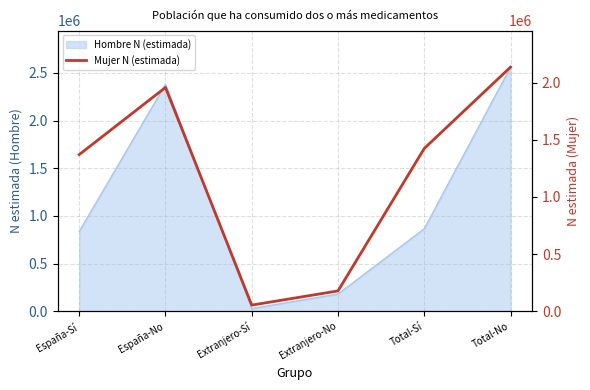

Between España-Sí and Extranjero-Sí, which is larger?

España-Sí